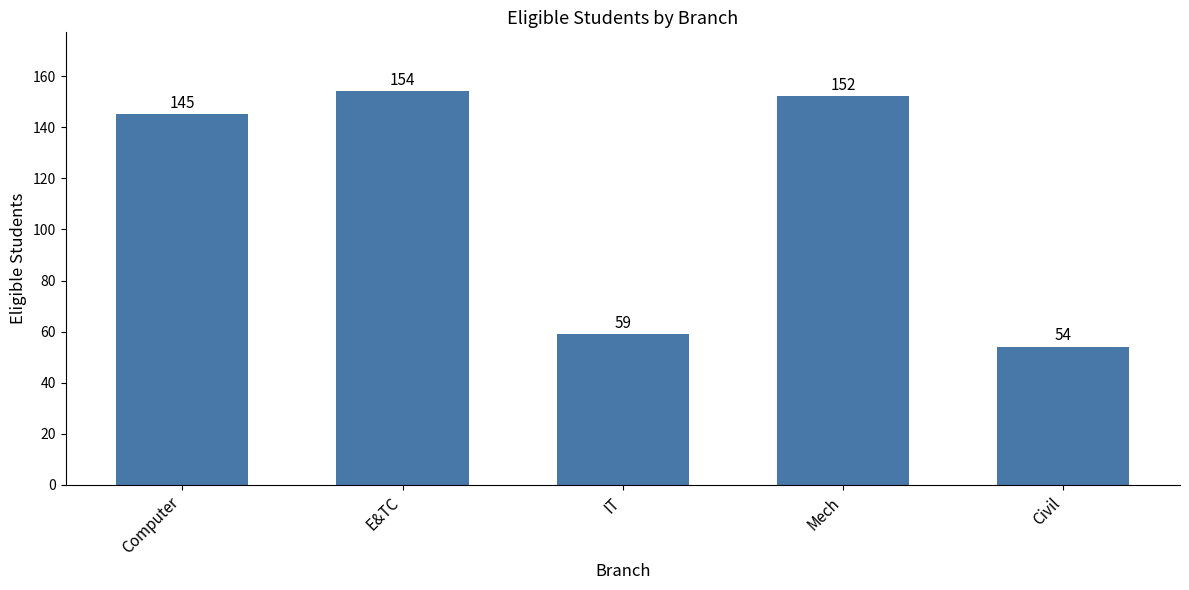

What is the difference between the values at E&TC and Mech?

2